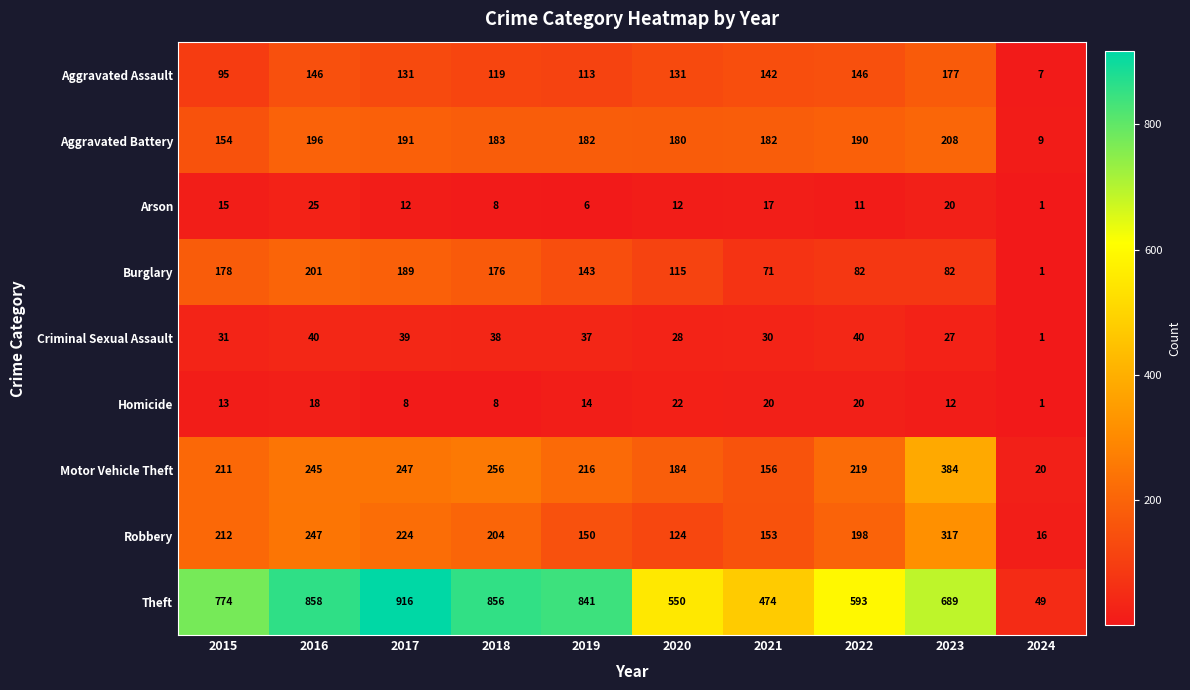

Which series changed the most between 2018 and 2019?

Robbery